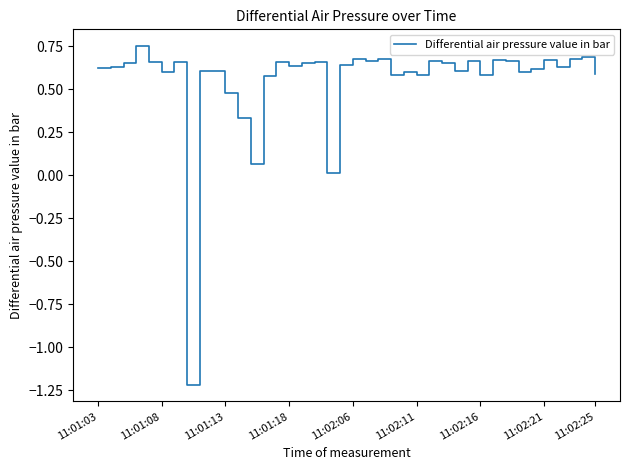

What is the minimum value shown in the chart?

-1.2